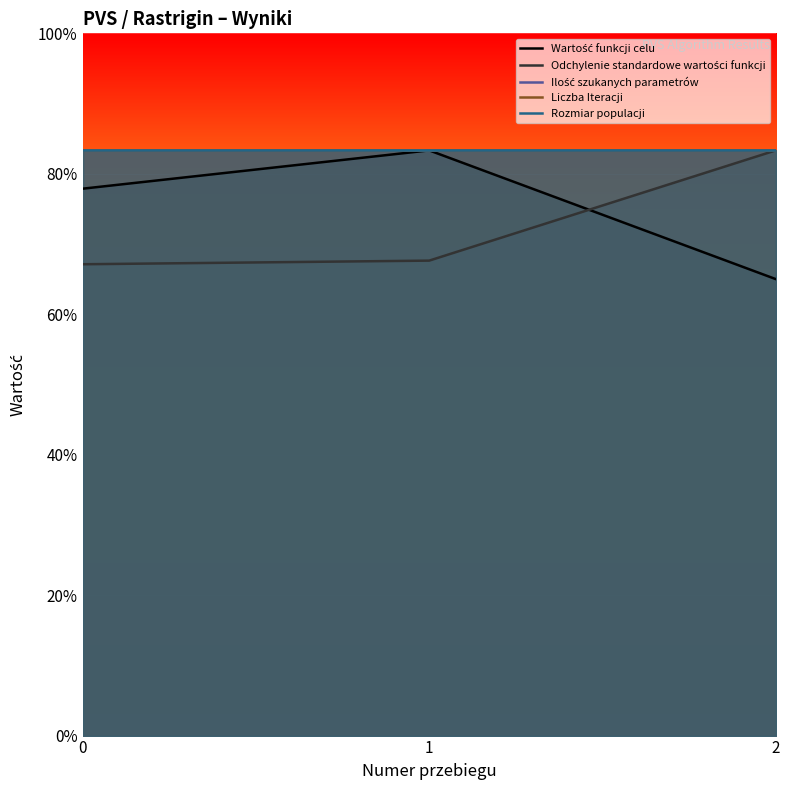

How many lines are shown in the chart?

5